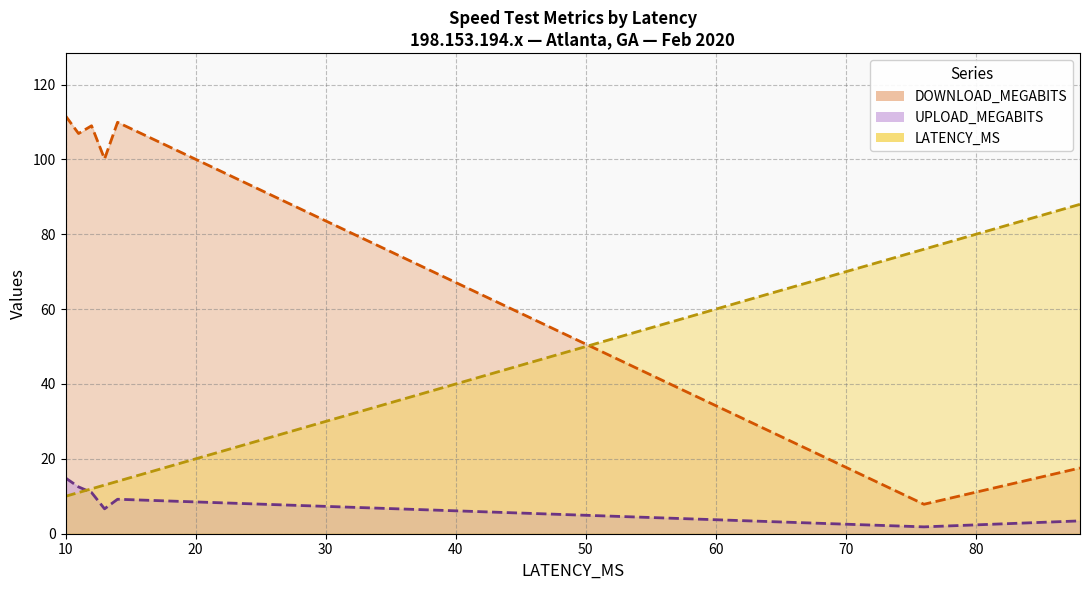

What is the sum of all LATENCY_MS values?

224.0